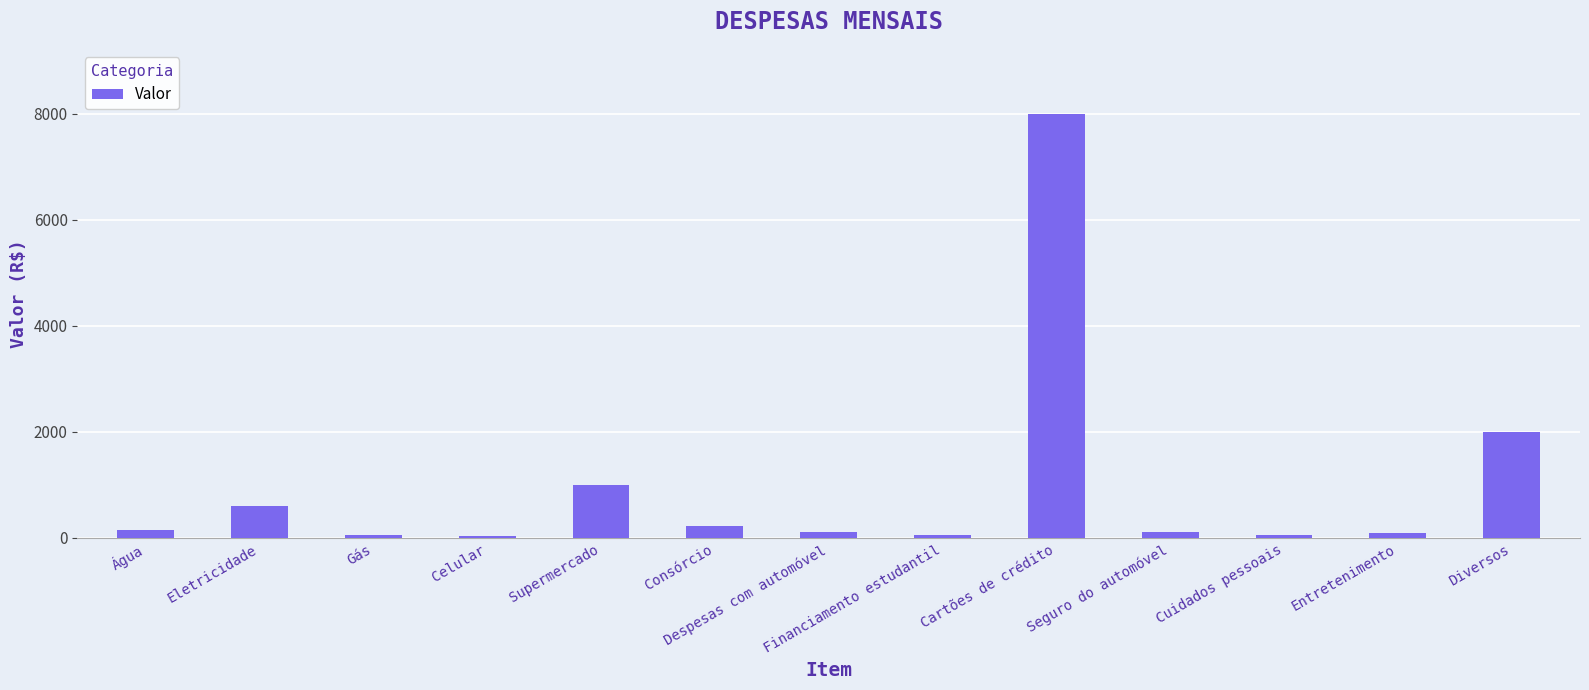

Read the value at Diversos, to the nearest 50.

2000